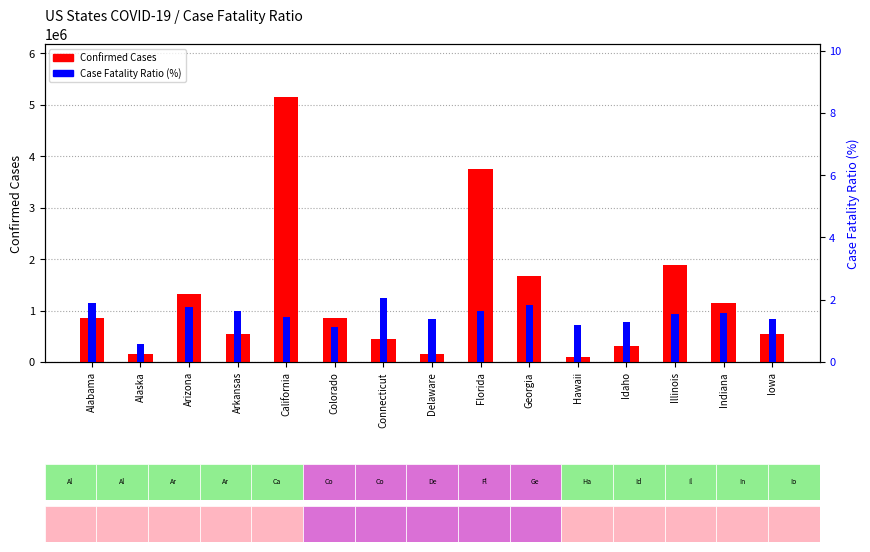

Which series has the largest total across all categories?

Confirmed Cases